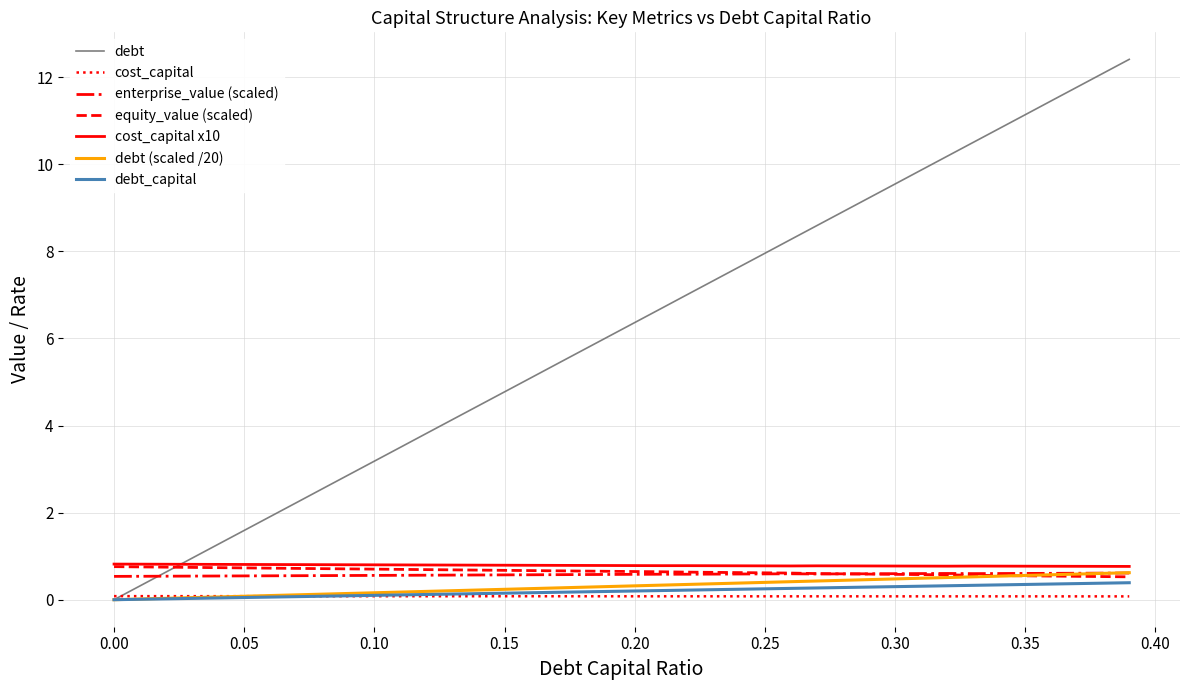

Which series has the largest total across all categories?

debt